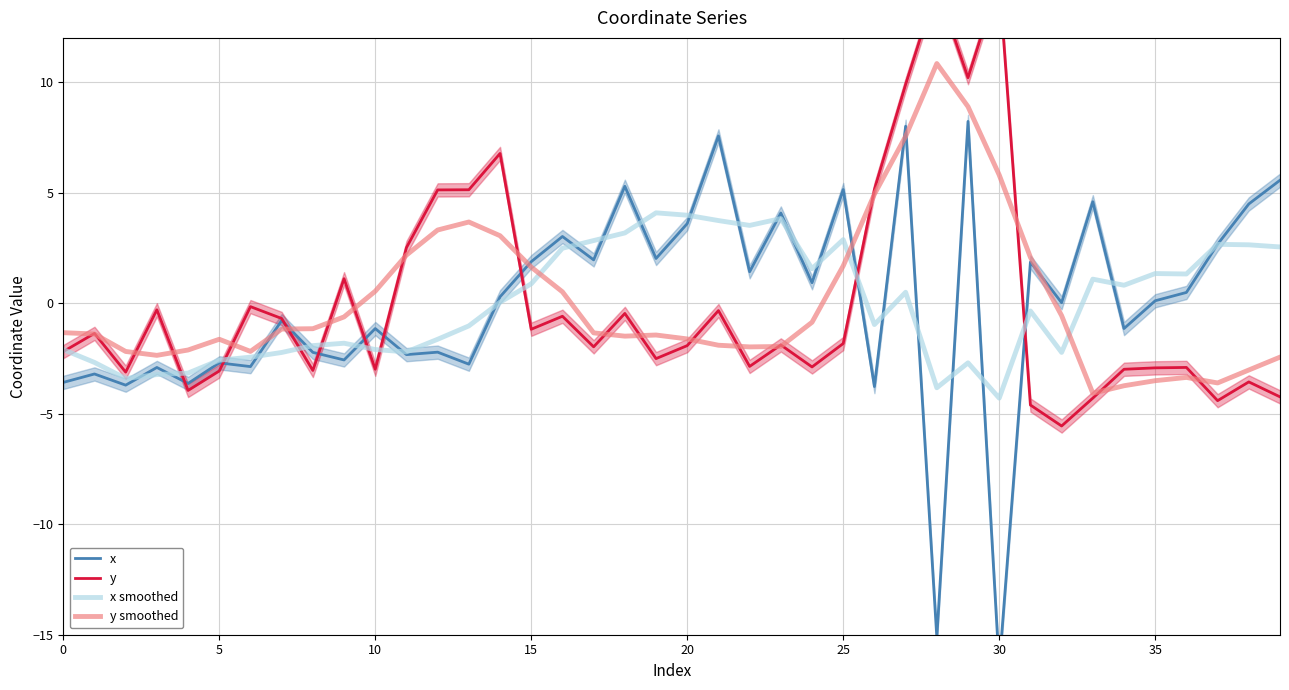

Reading left to right, what are all the values shown in this chart?

x: -3.6	-3.2	-3.7	-2.9	-3.6	-2.7	-2.9	-0.8	-2.2	-2.6	-1.1	-2.3	-2.2	-2.8	0.3	1.9	3.0	2.0	5.3	2.0	3.6	7.6	1.4	4.1	0.9	5.1	-3.8	8.0	-15.1	8.2	-16.5	1.9	0.0	4.6	-1.1	0.1	0.5	2.7	4.5	5.6
y: -2.2	-1.4	-3.1	-0.3	-3.9	-3.1	-0.2	-0.7	-3.0	1.1	-3.0	2.5	5.1	5.1	6.8	-1.2	-0.6	-2.0	-0.5	-2.5	-1.9	-0.3	-2.9	-1.9	-2.9	-1.8	5.1	9.9	14.3	10.2	14.6	-4.6	-5.6	-4.3	-3.0	-2.9	-2.9	-4.4	-3.6	-4.2
x smoothed: -2.1	-2.7	-3.4	-3.2	-3.2	-2.6	-2.4	-2.2	-1.9	-1.8	-2.1	-2.2	-1.6	-1.0	0.0	0.9	2.5	2.8	3.2	4.1	4.0	3.7	3.5	3.8	1.6	2.9	-1.0	0.5	-3.8	-2.7	-4.3	-0.4	-2.2	1.1	0.8	1.3	1.3	2.7	2.6	2.5
y smoothed: -1.3	-1.4	-2.2	-2.4	-2.1	-1.6	-2.2	-1.2	-1.2	-0.6	0.5	2.2	3.3	3.7	3.1	1.6	0.5	-1.3	-1.5	-1.4	-1.6	-1.9	-2.0	-2.0	-0.9	1.7	4.9	7.5	10.8	8.9	5.8	2.1	-0.6	-4.1	-3.7	-3.5	-3.4	-3.6	-3.0	-2.4